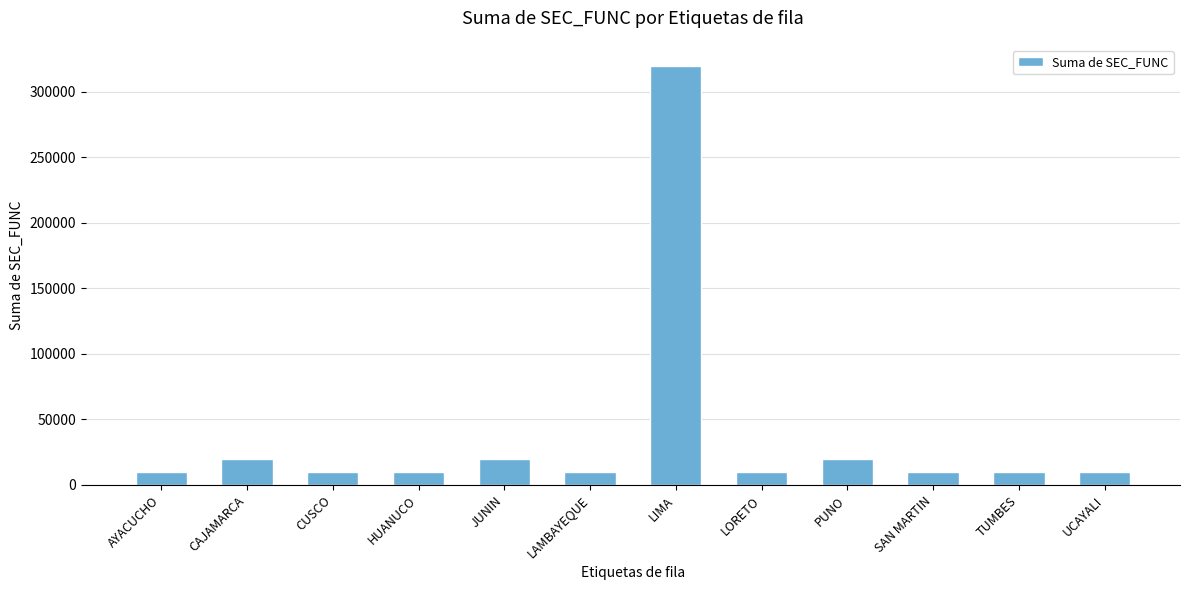

Reading left to right, transcribe all the data shown in this chart.

9999	19998	9999	9999	19998	9999	319971	9999	19998	9999	9999	9999